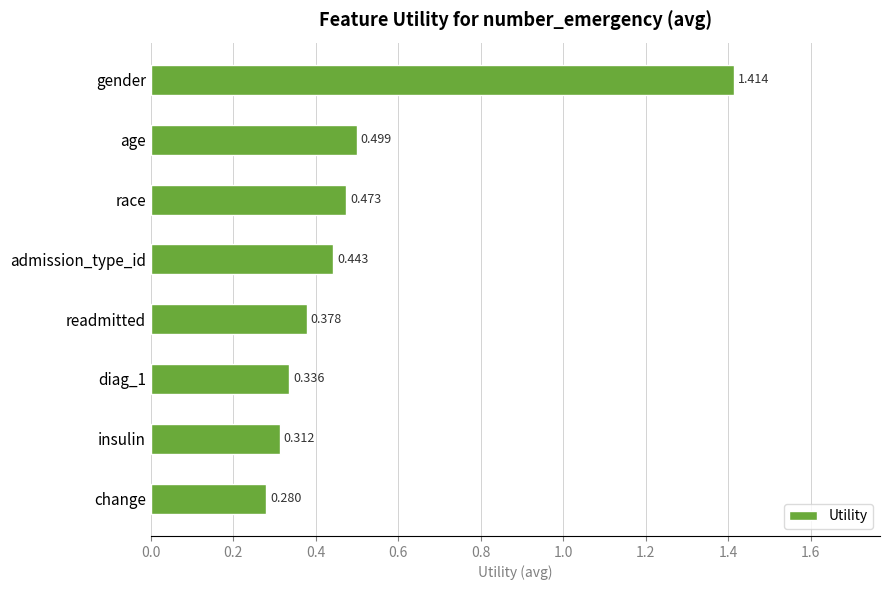

Rank the categories by value from highest to lowest.

gender, age, race, admission_type_id, readmitted, diag_1, insulin, change